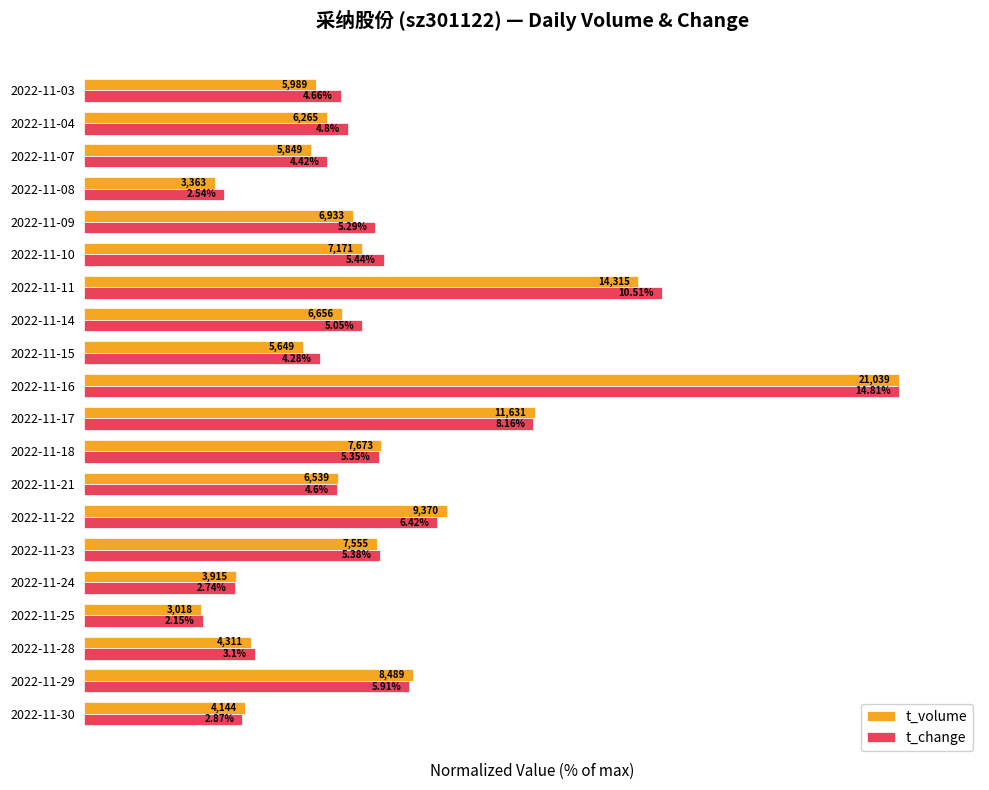

What is the highest value of the t_volume series?

100.0